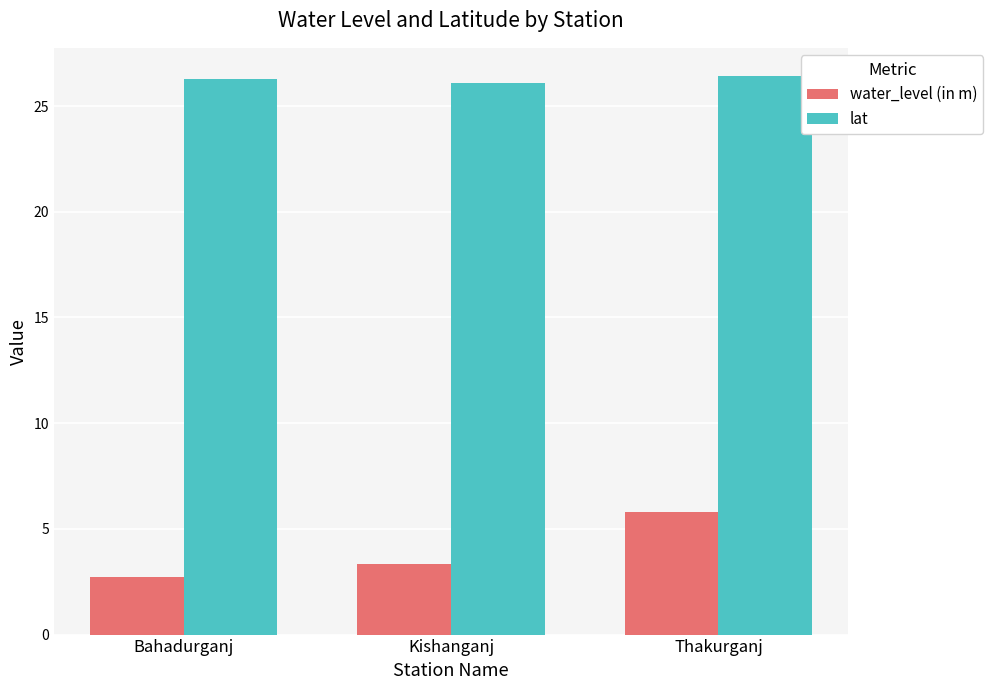

True or false: lat has a value of 13.6 at Thakurganj.

False